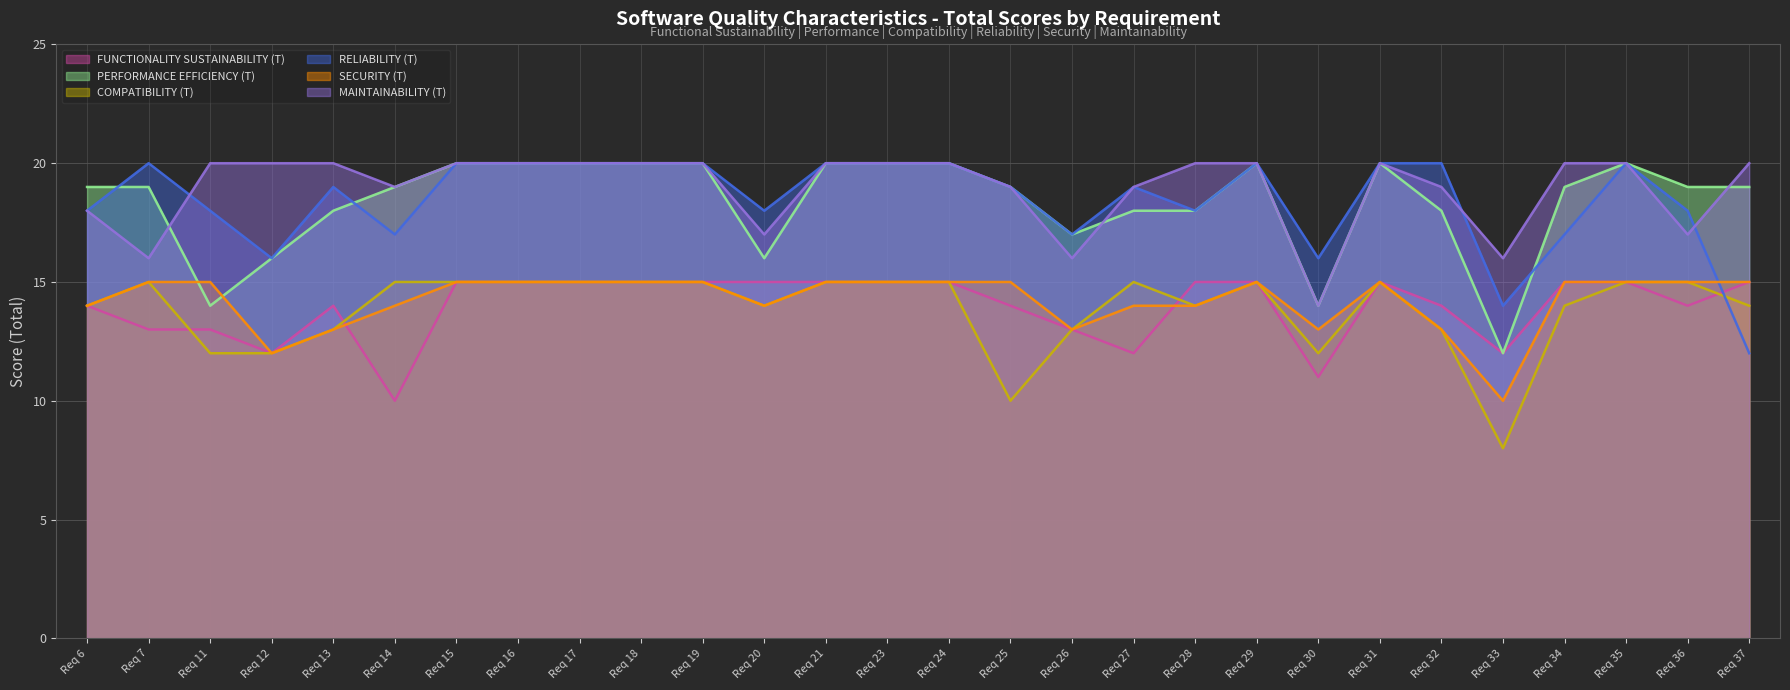

Which series ends up on top after the final intersection of PERFORMANCE EFFICIENCY (T) and RELIABILITY (T)?

PERFORMANCE EFFICIENCY (T)